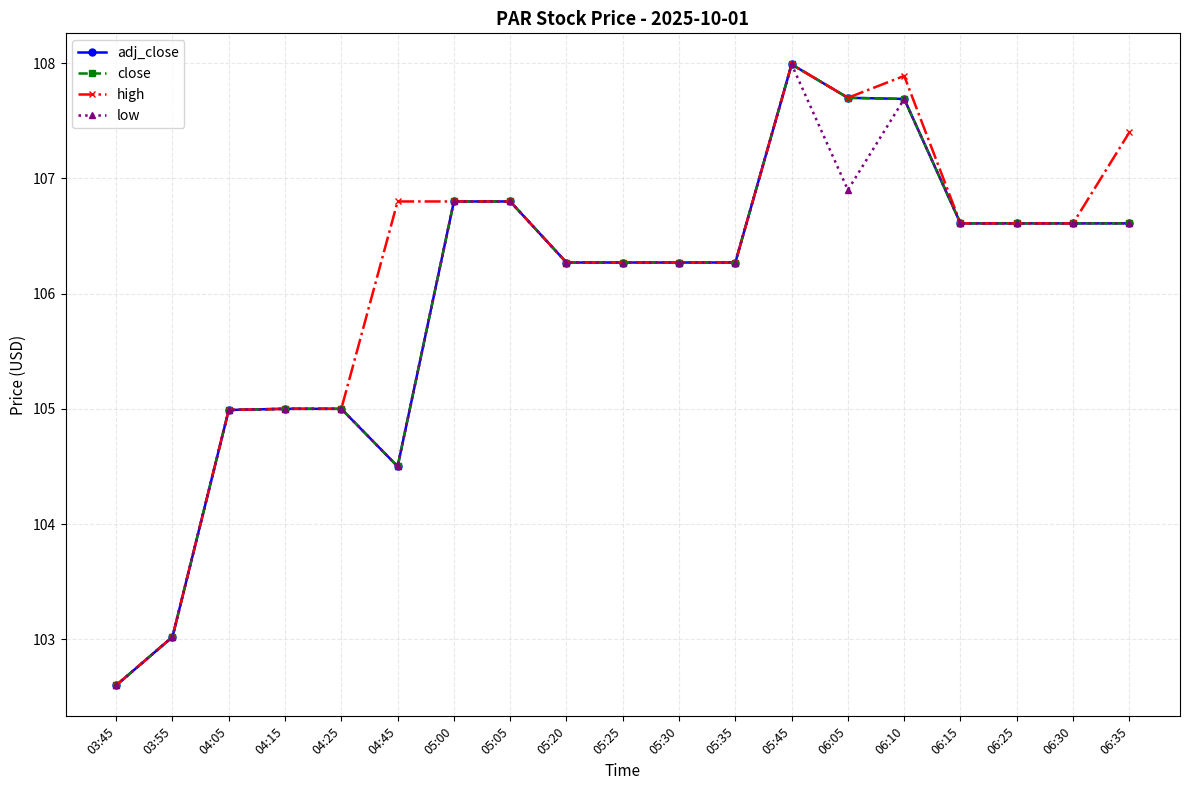

Does the chart have visible grid lines?

Yes